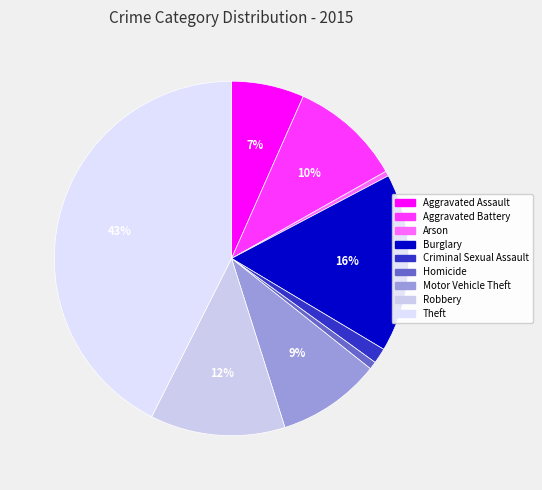

Do Arson and Burglary together represent more than half of the pie?

No